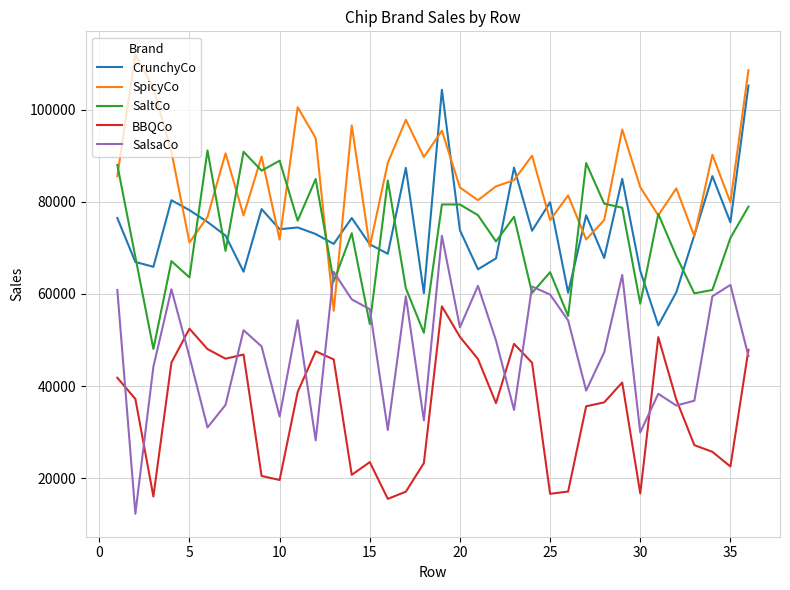

What is the difference between the maximum and minimum values in the CrunchyCo series?

52117